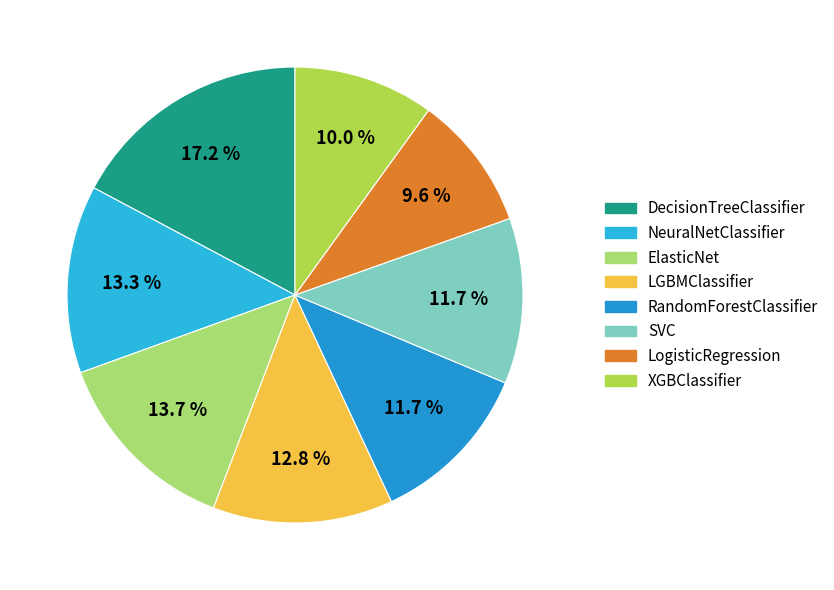

Rank the categories by value from lowest to highest.

LogisticRegression, XGBClassifier, SVC, RandomForestClassifier, LGBMClassifier, NeuralNetClassifier, ElasticNet, DecisionTreeClassifier